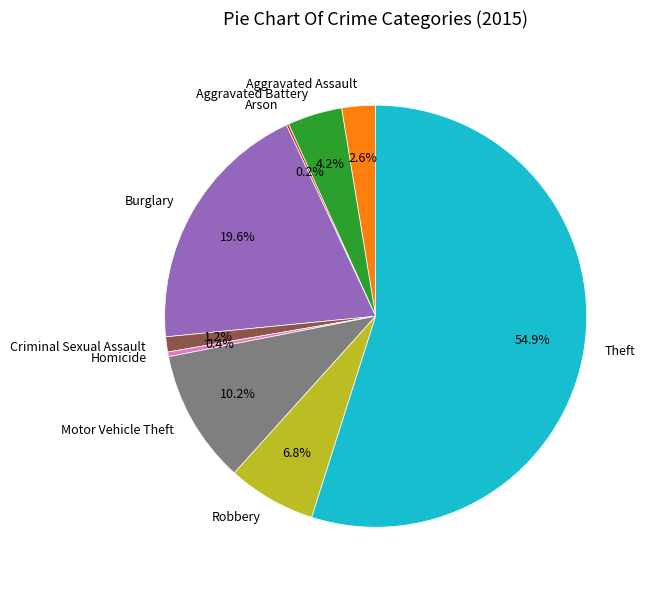

Which has a higher value, Criminal Sexual Assault or Motor Vehicle Theft?

Motor Vehicle Theft